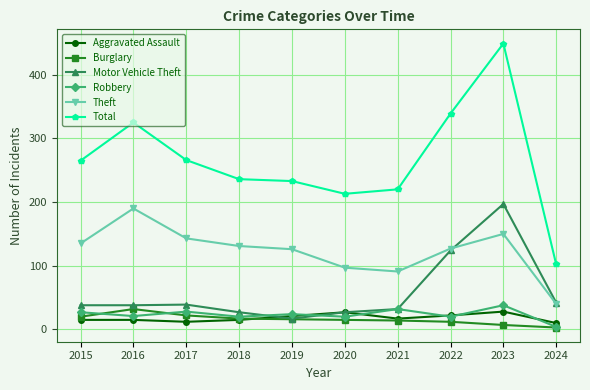

Read the Aggravated Assault value at 2020, to the nearest 10.

30